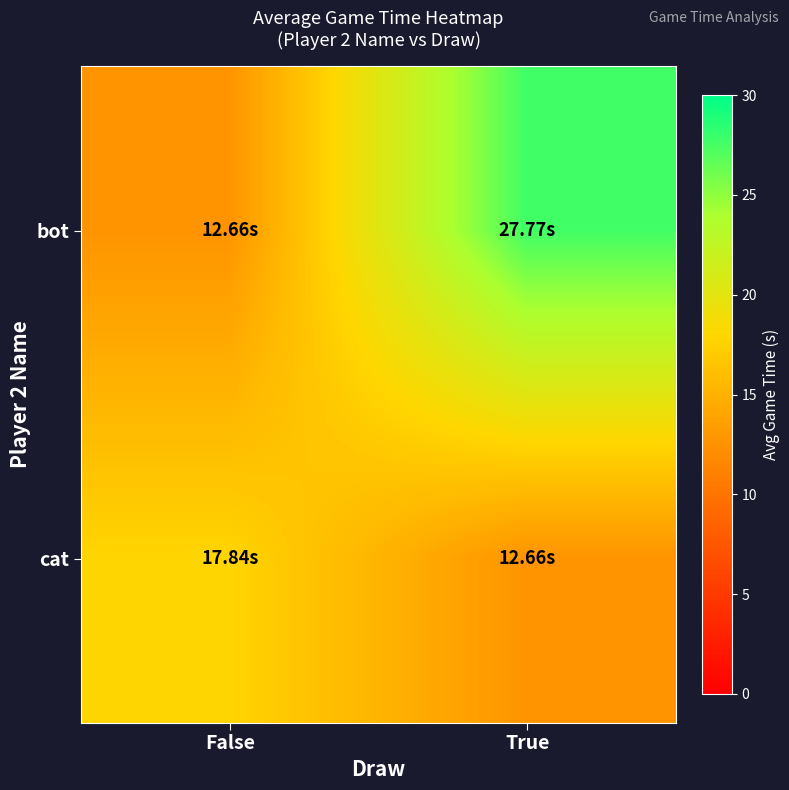

What is the difference between the highest and lowest values at False?

5.2